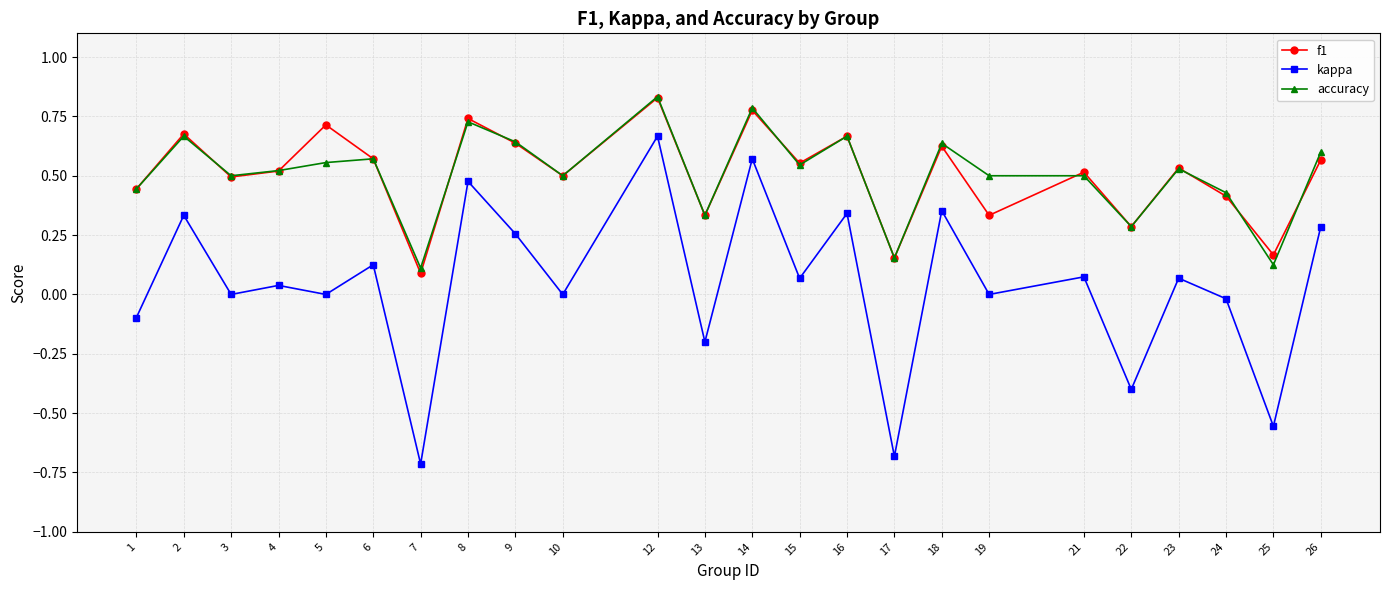

True or false: accuracy has more than 2 interior local peaks.

True